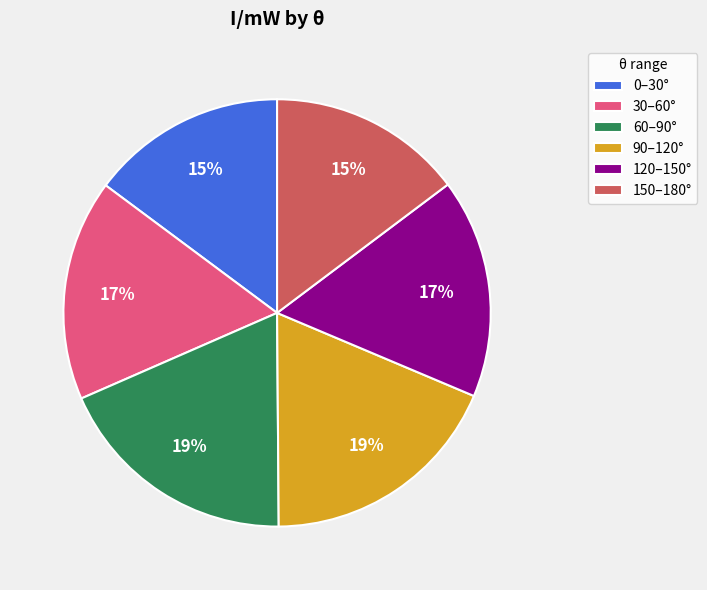

Is there a majority slice in this chart?

No